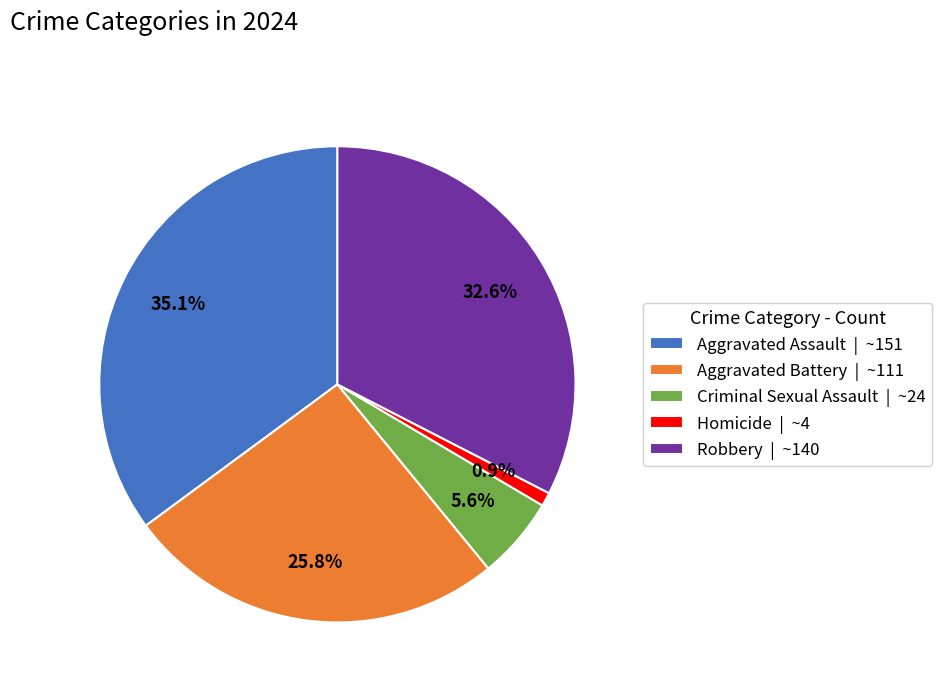

Does any single category account for the majority?

No